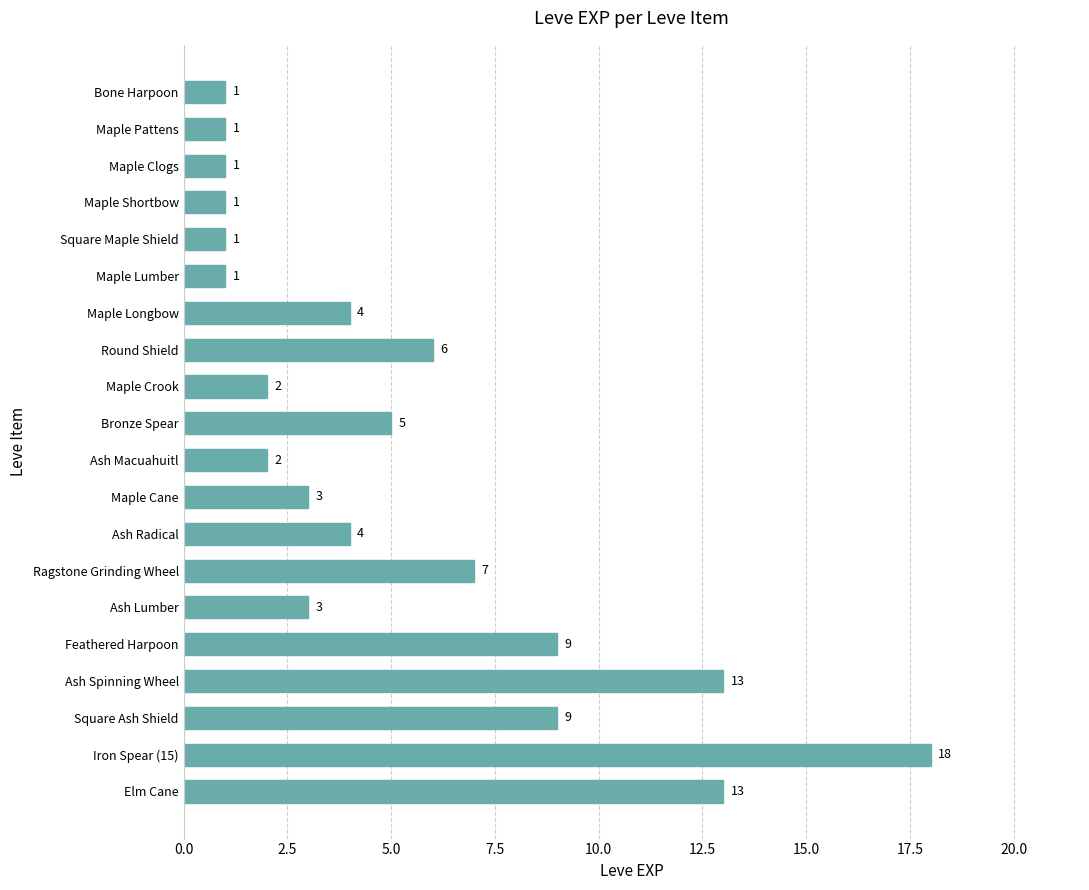

Does the chart contain stacked bars?

No